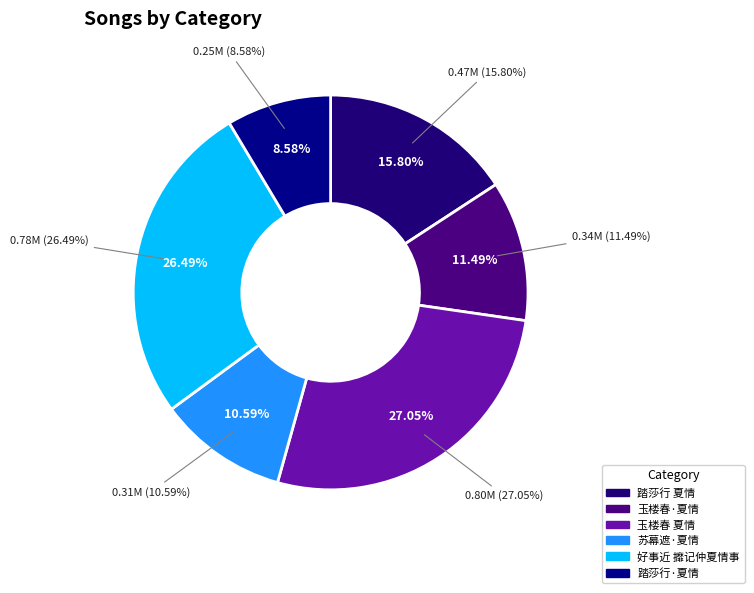

To the nearest percent, what is the average slice percentage?

17%